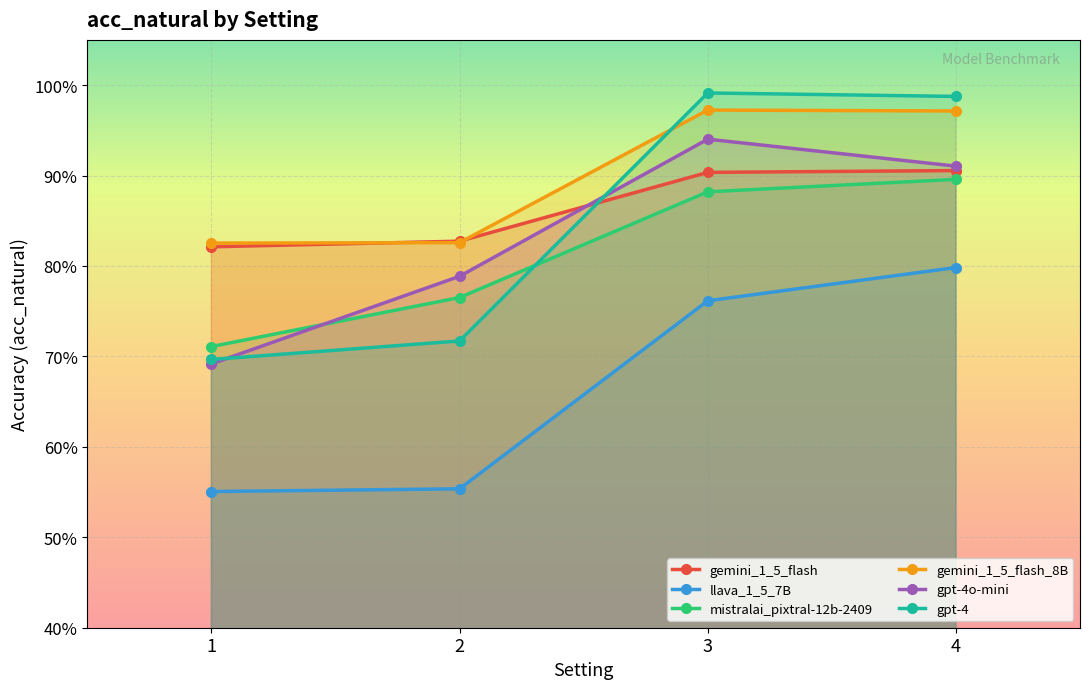

How many lines are shown in the chart?

6